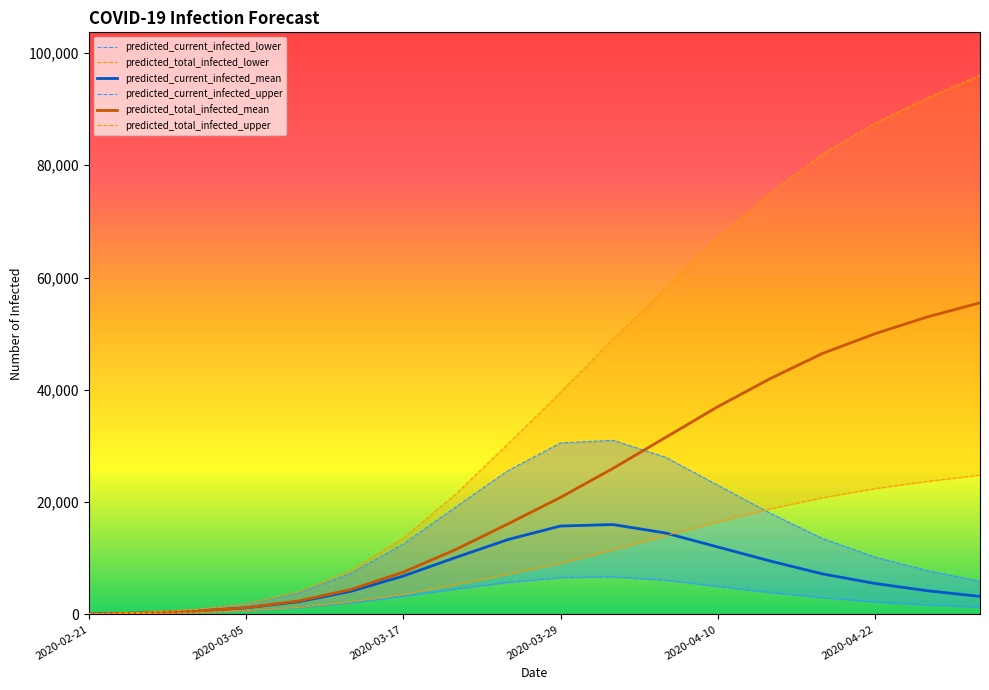

True or false: predicted_total_infected_upper and predicted_current_infected_upper intersect in this chart.

False